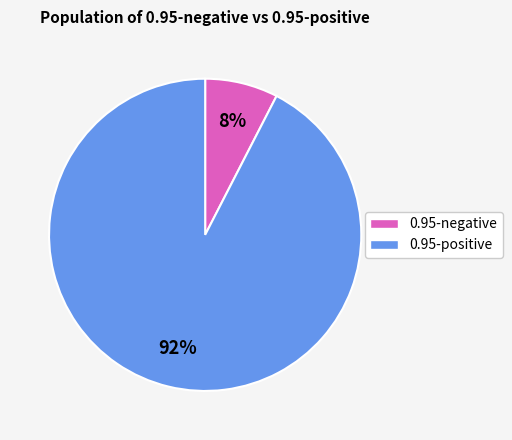

Does any single category account for the majority?

Yes